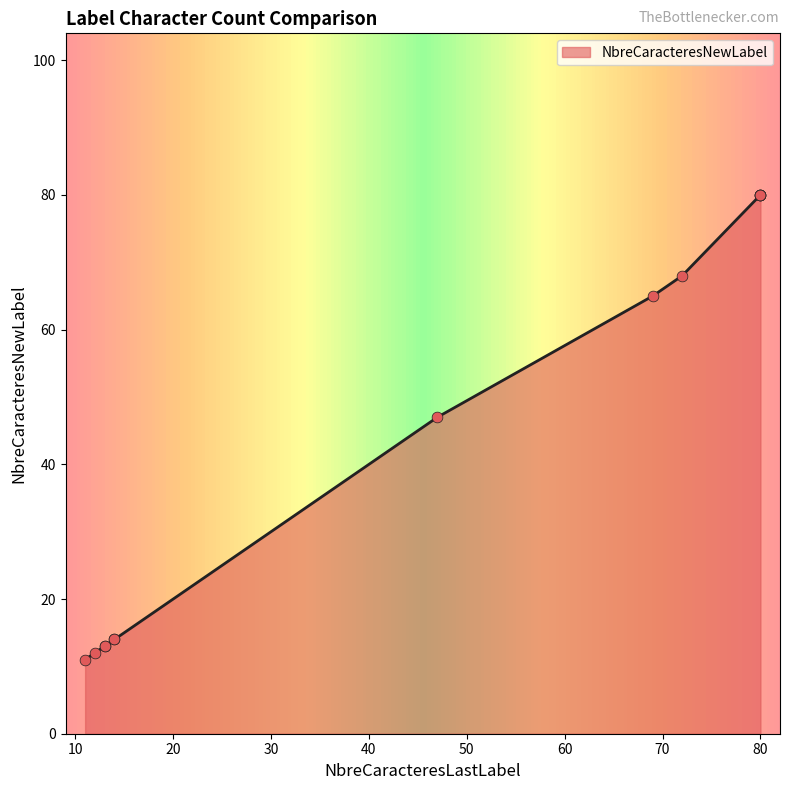

Between 13 and 11, which is larger?

13